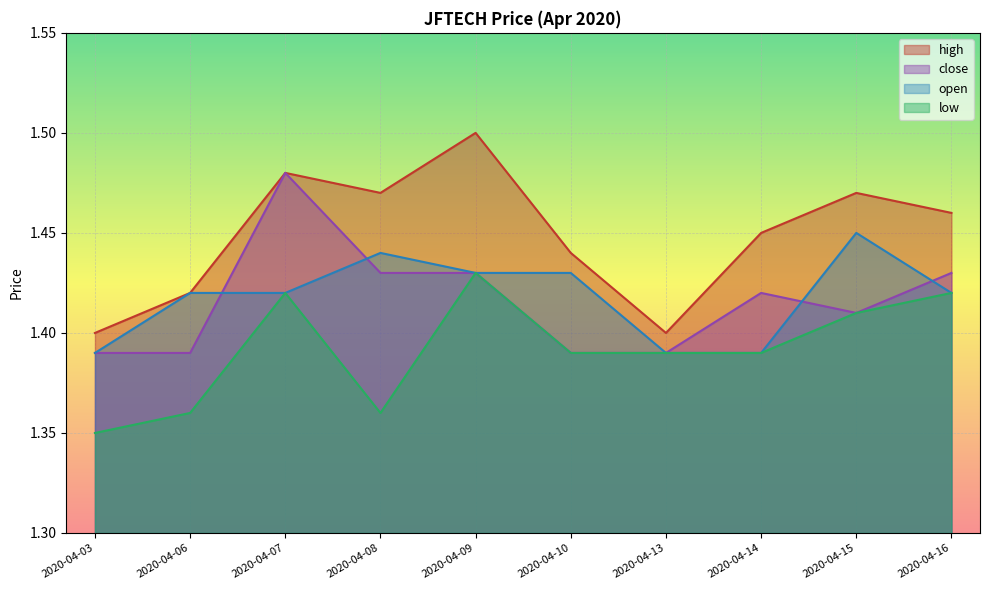

Where is the first local minimum for high?

2020-04-08